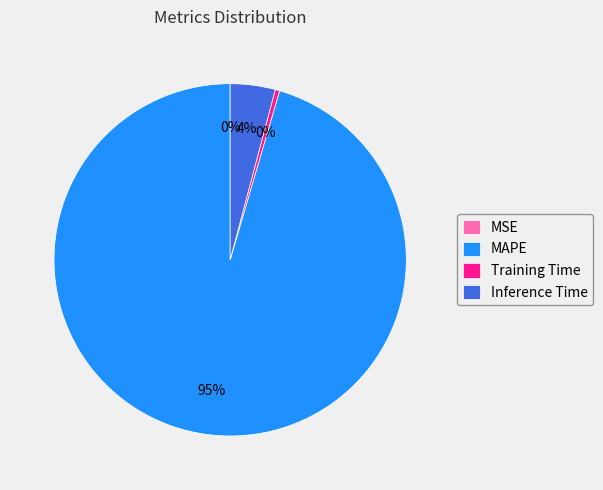

Which category accounts for the majority?

MAPE